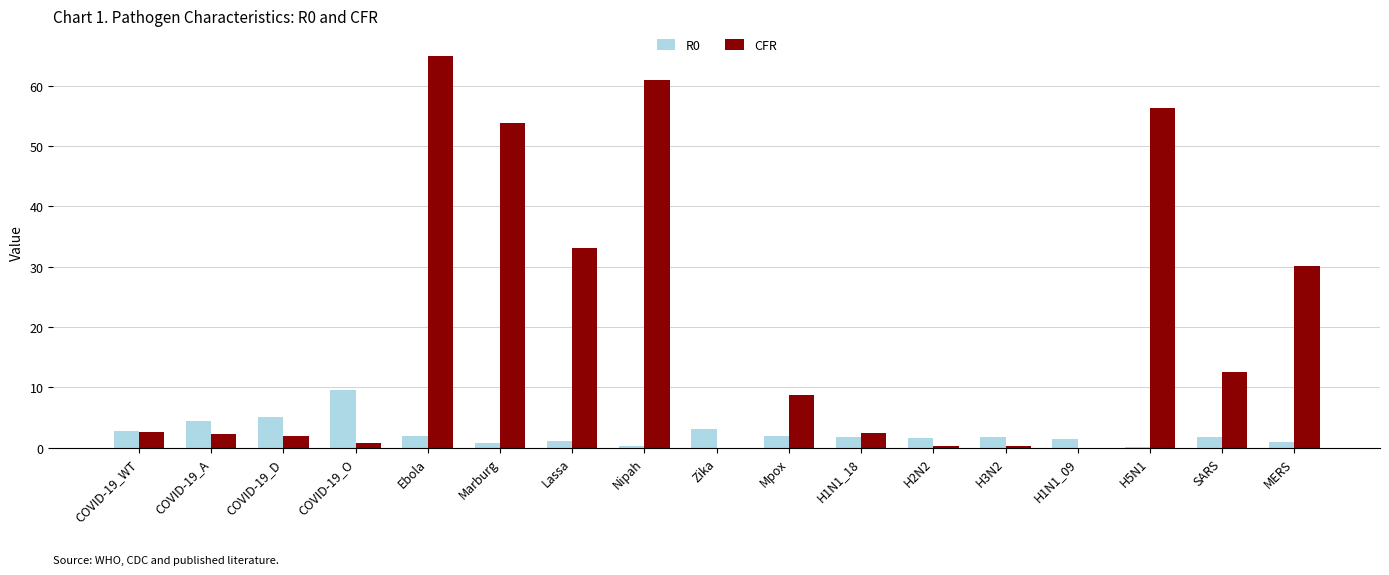

Which category has the highest value across all series?

Ebola